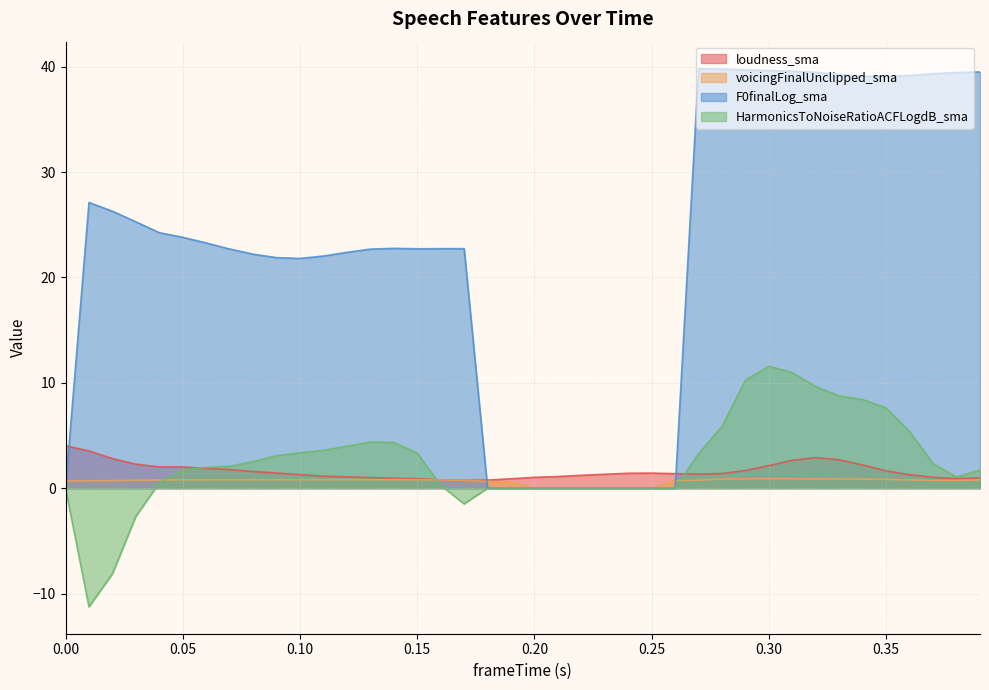

Where is the first local maximum for loudness_sma?

0.25